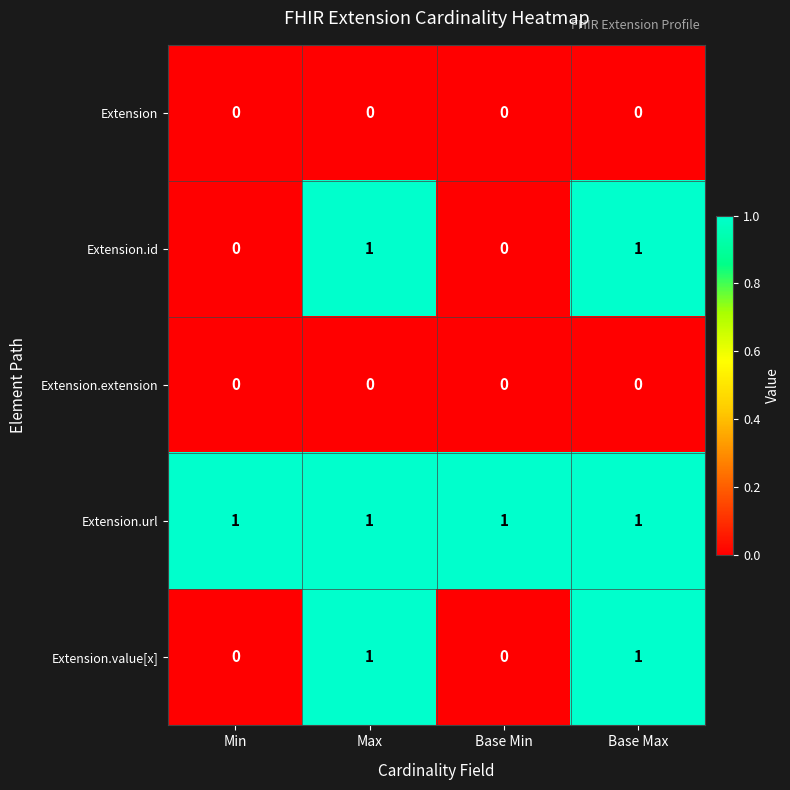

Is the value of Extension at Base Min greater than the value of Extension.value[x] at Max?

No